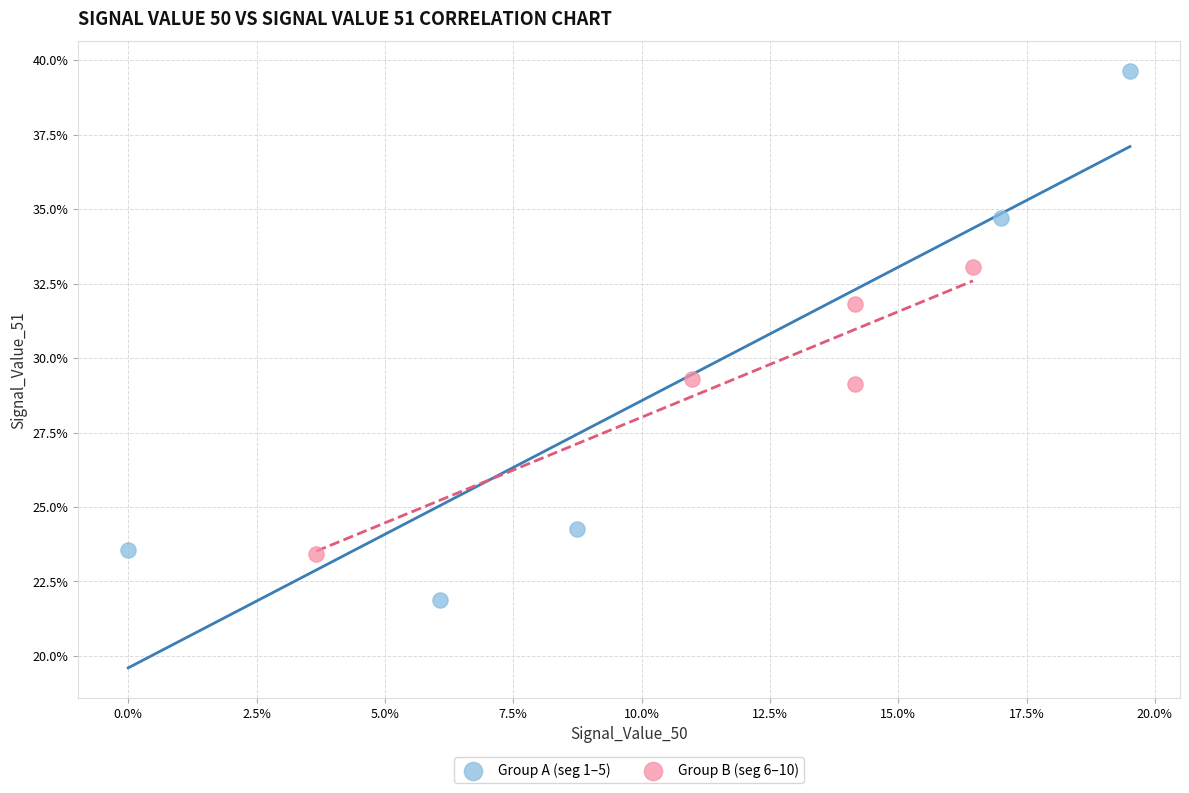

What are all the series names shown in the legend?

Group A (seg 1–5), Group B (seg 6–10)